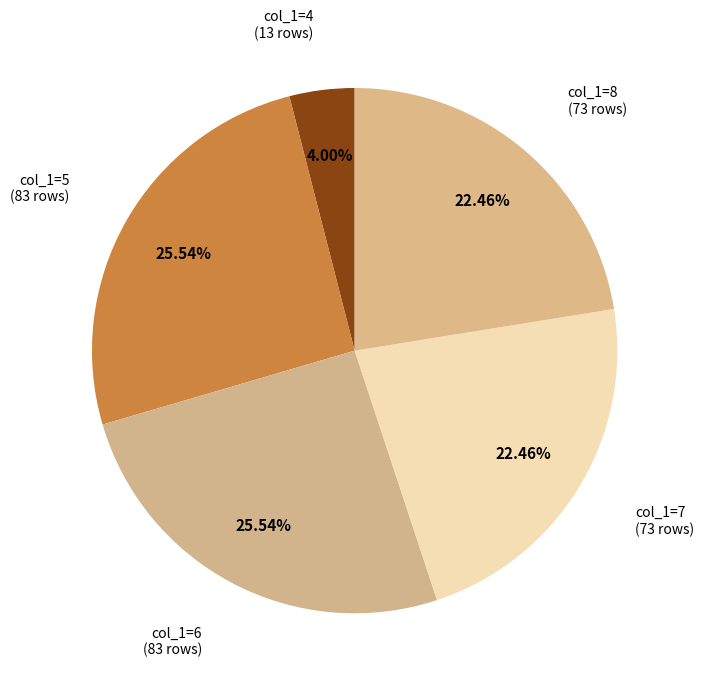

What is the smallest slice in the pie chart?

4